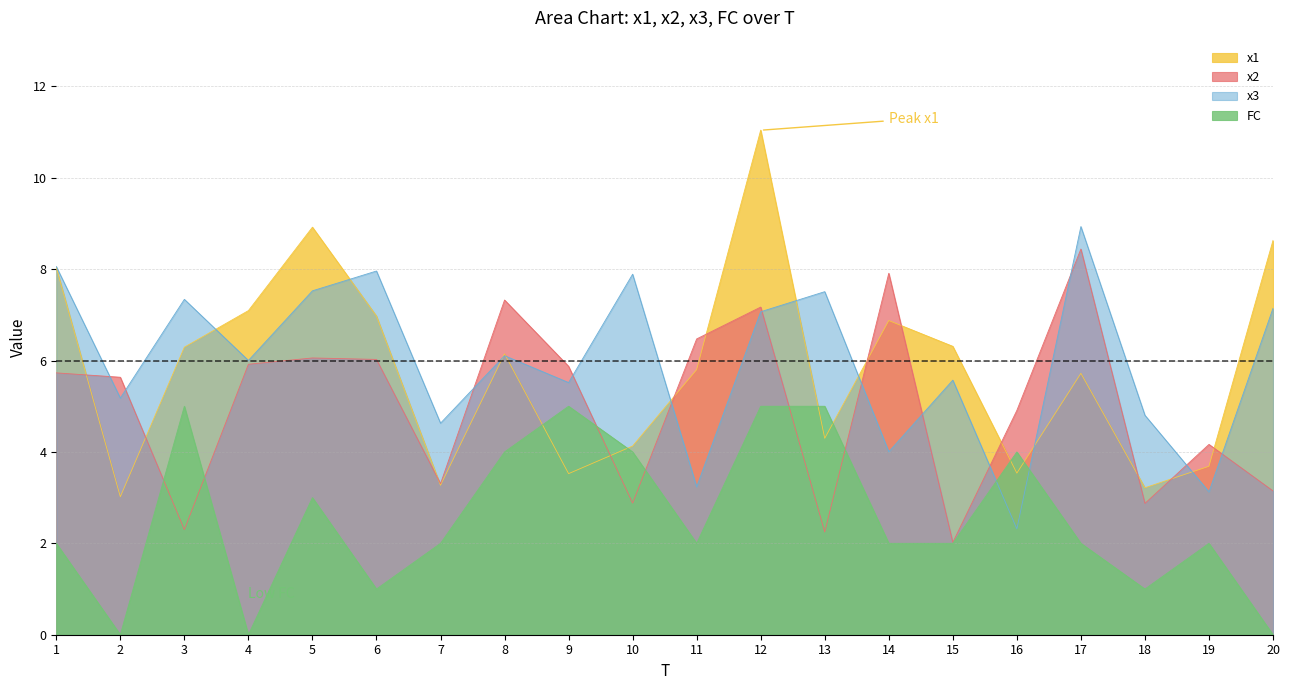

At which label is x2 closest to 5?

16